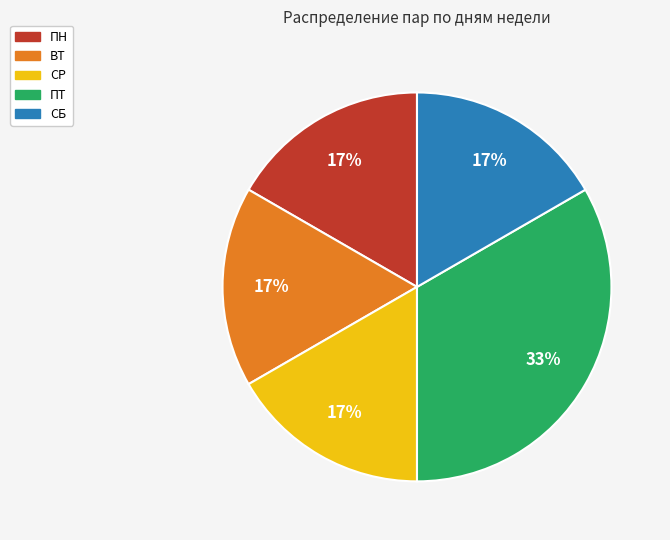

To the nearest percent, what is the combined percentage of ВТ and ПТ?

50%